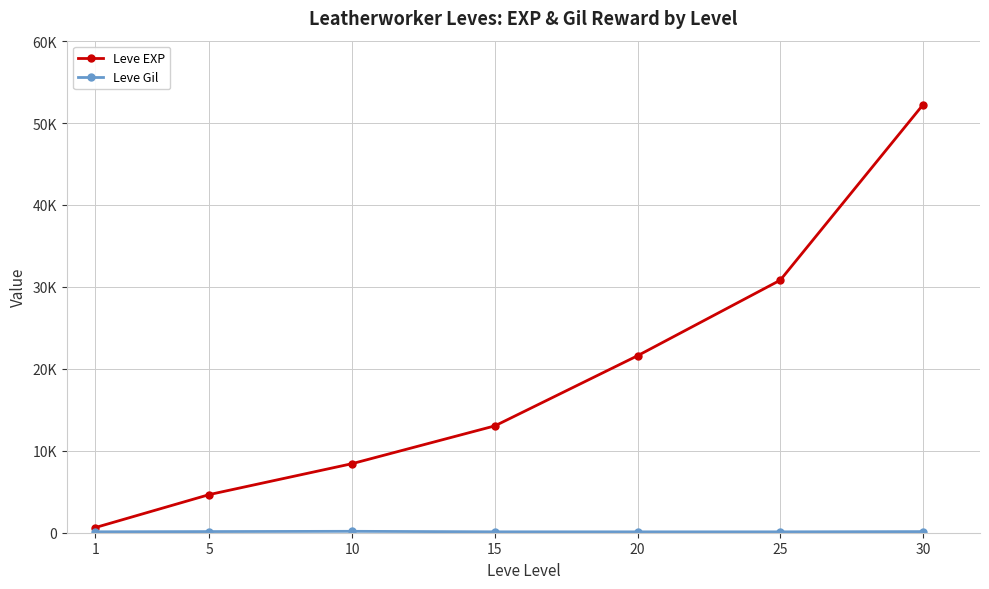

The value of Leve Gil at 5 is 227. True or false?

False